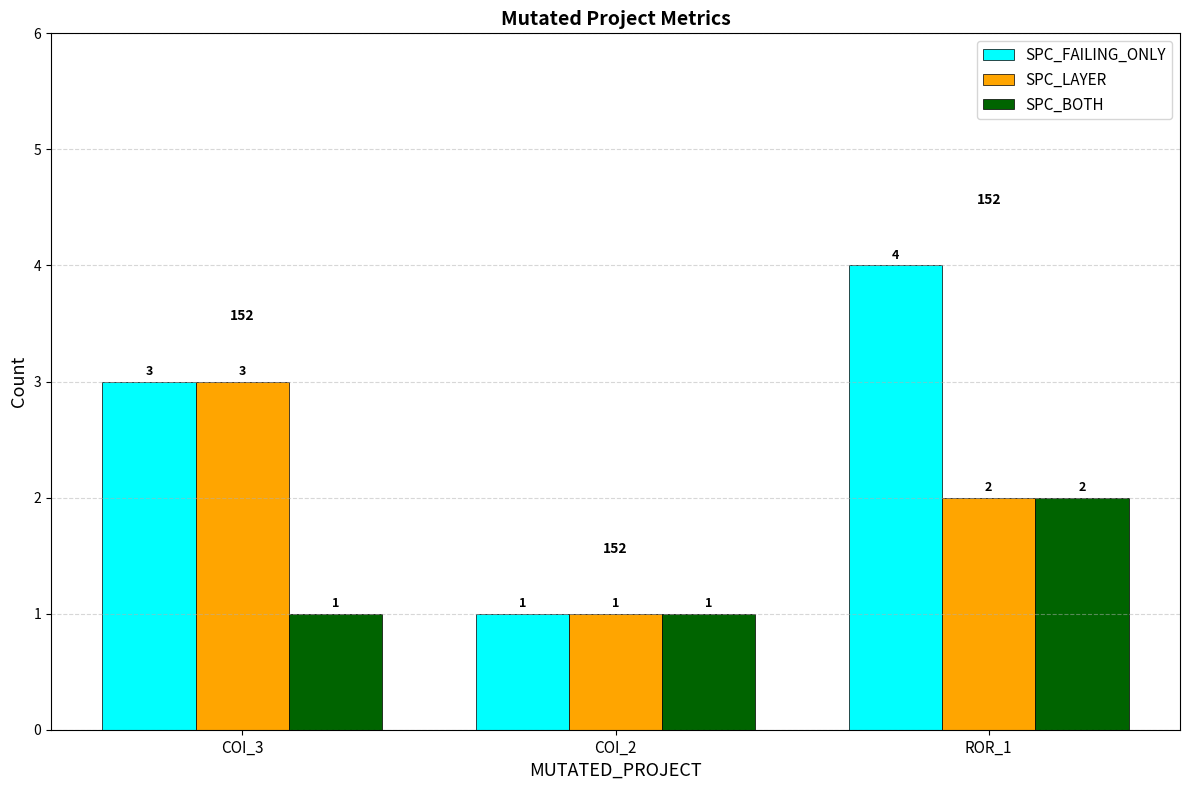

What are all the series names shown in the legend?

SPC_FAILING_ONLY, SPC_LAYER, SPC_BOTH